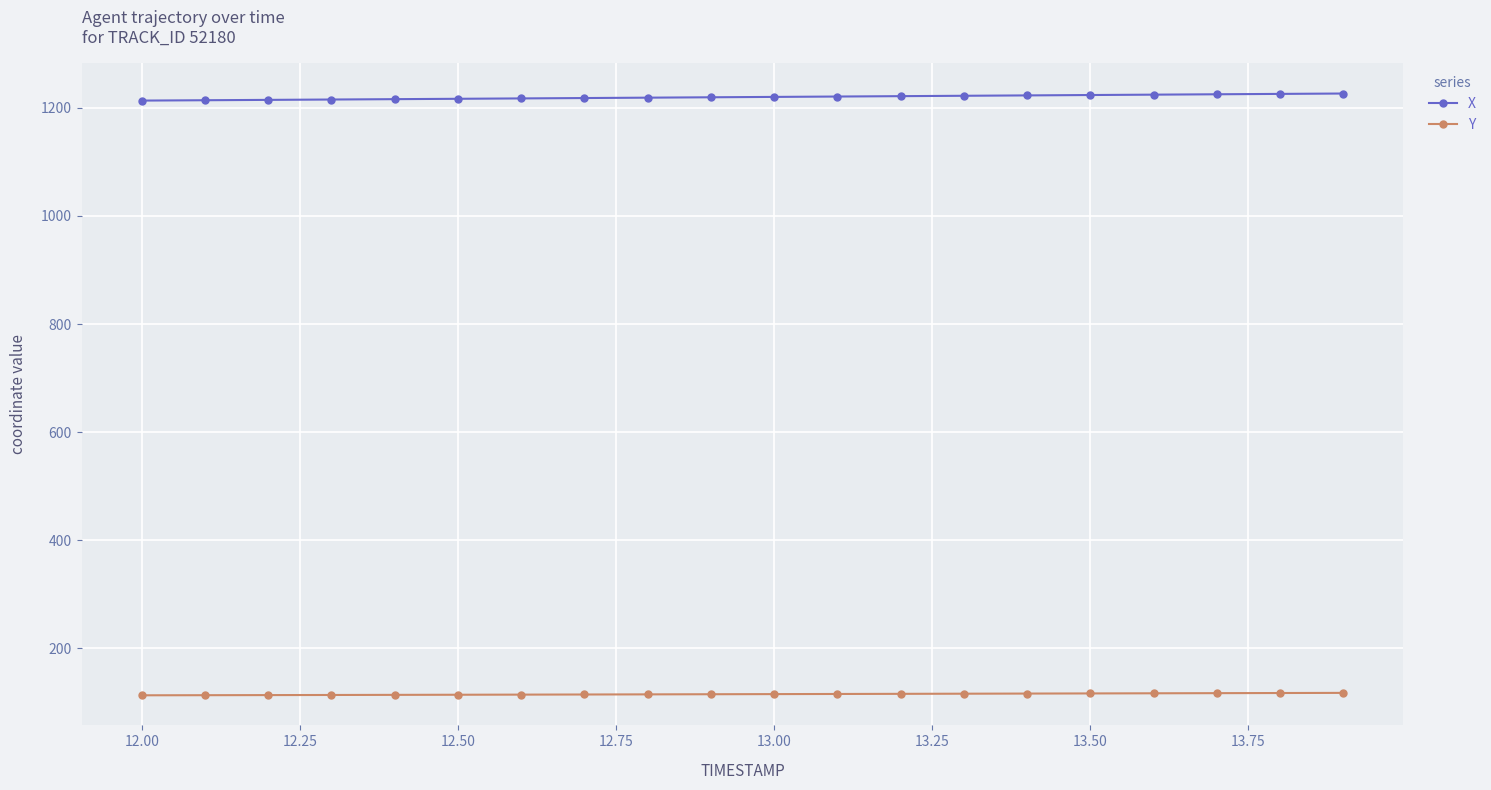

How many lines are shown in the chart?

2